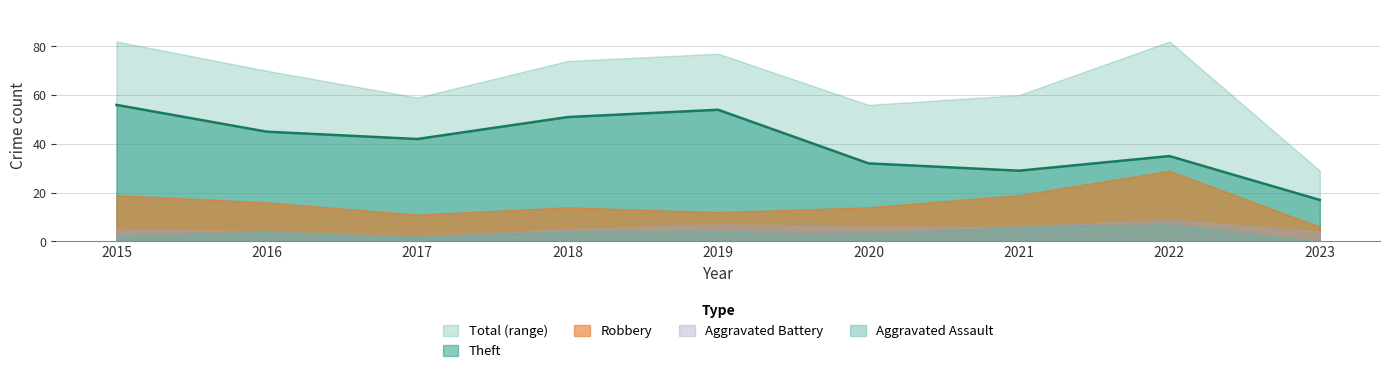

Where does the Robbery series first go above 14?

2015